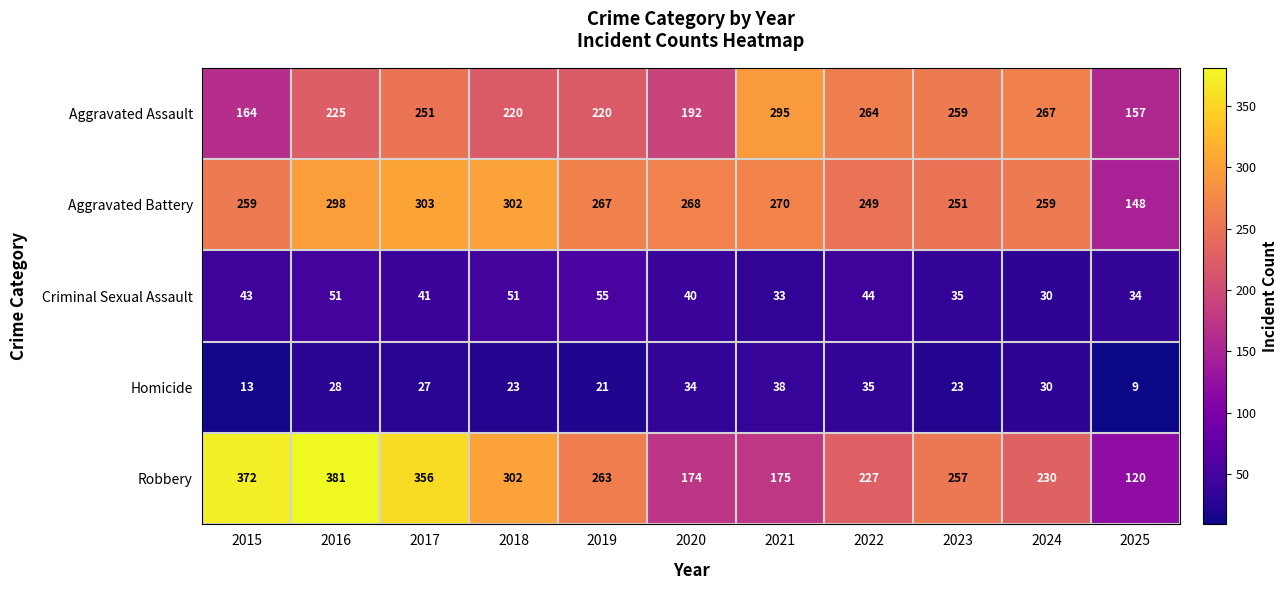

True or false: Robbery has a value of 175 at 2021.

True